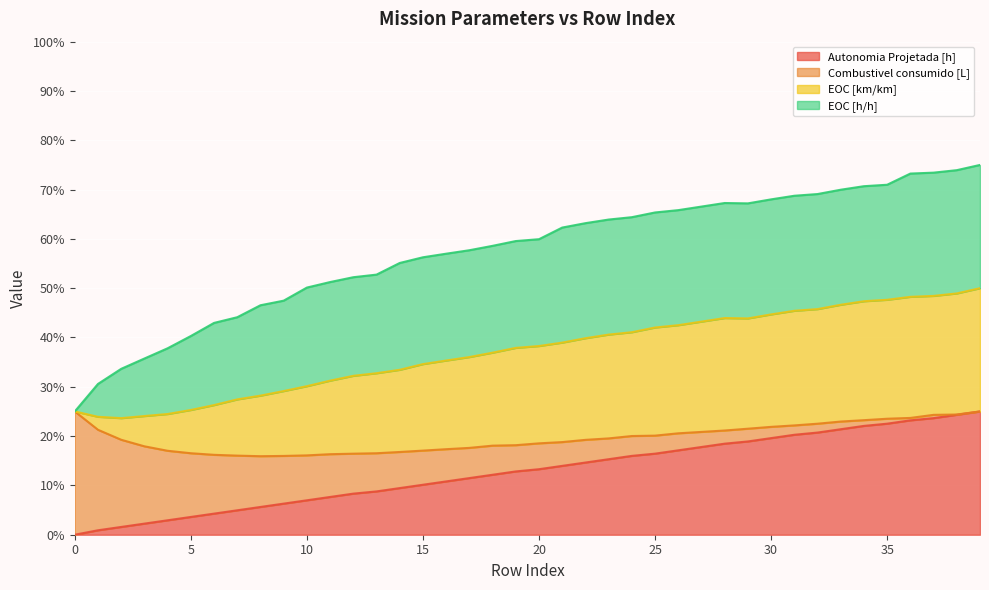

True or false: Autonomia Projetada [h] has a value of 17.8 at 27.

True